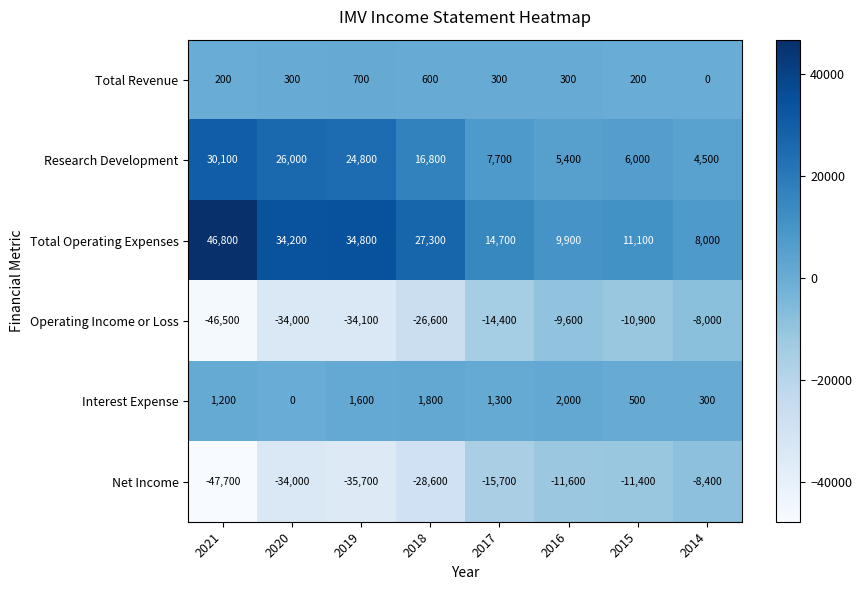

What is the smallest value displayed?

-47700